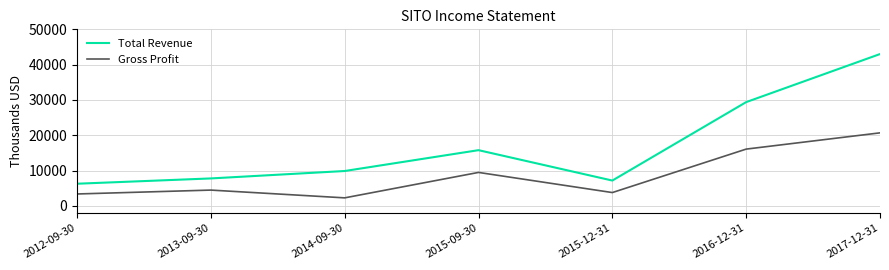

Which series has the largest range (max minus min)?

Total Revenue